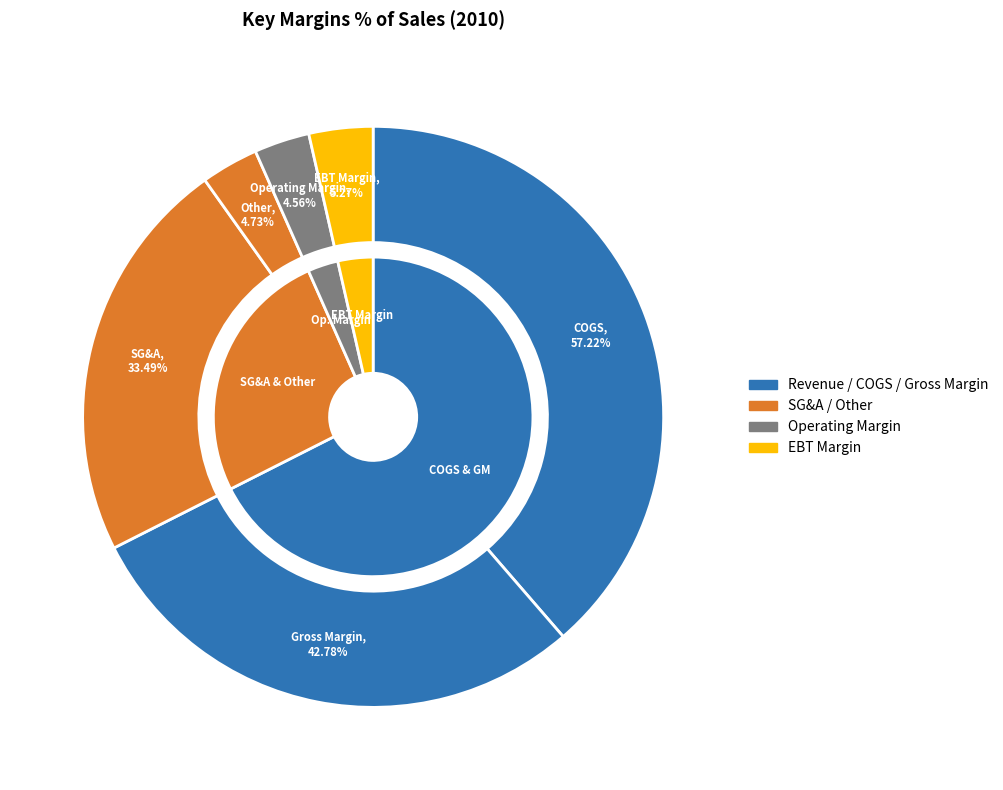

Is it true that COGS is 51% of the pie?

False